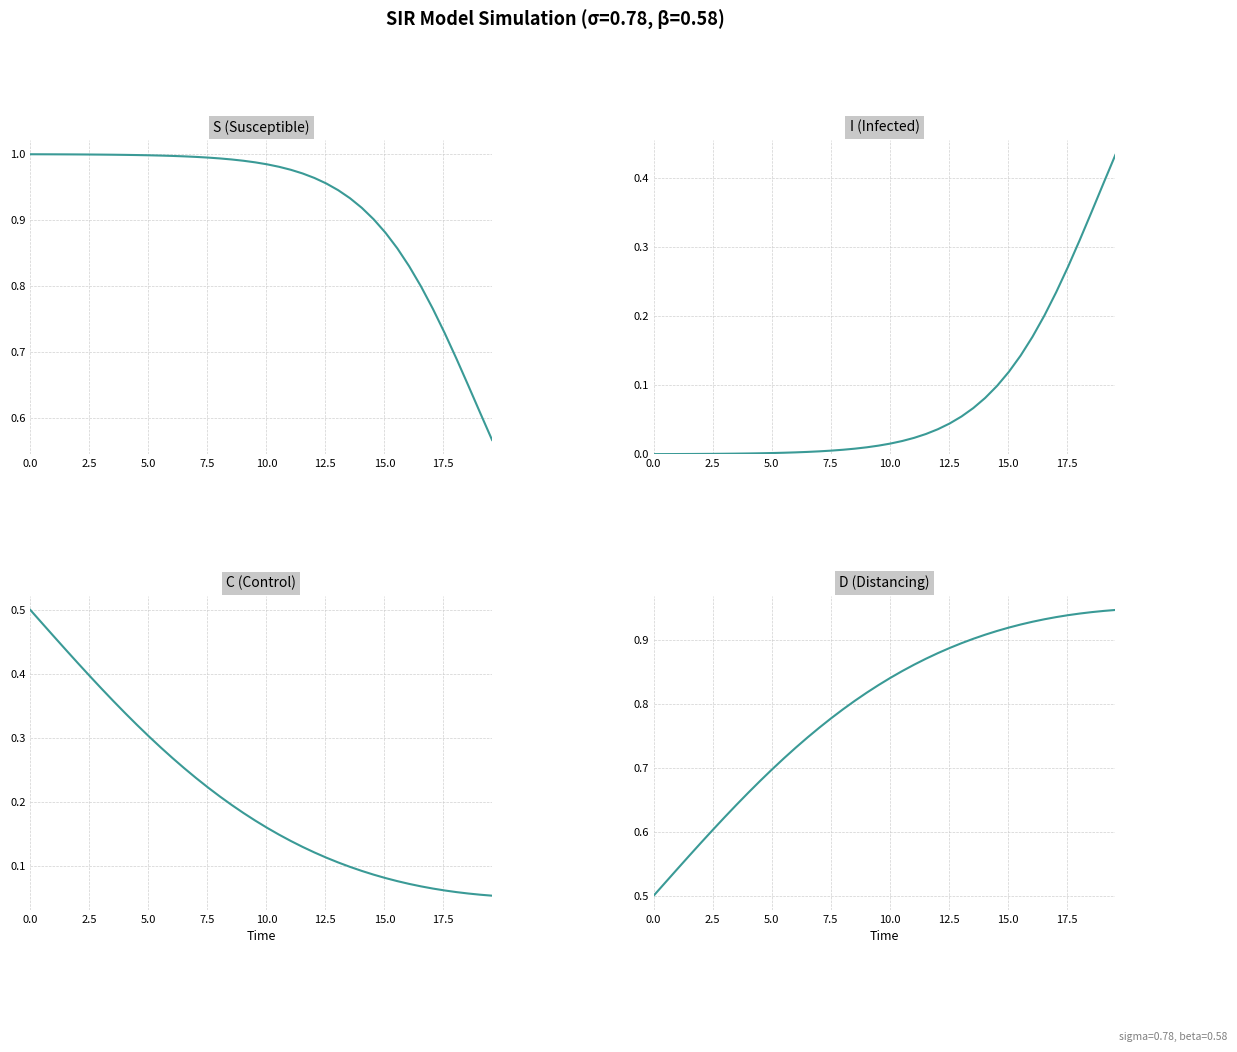

How many lines are shown in the chart?

4